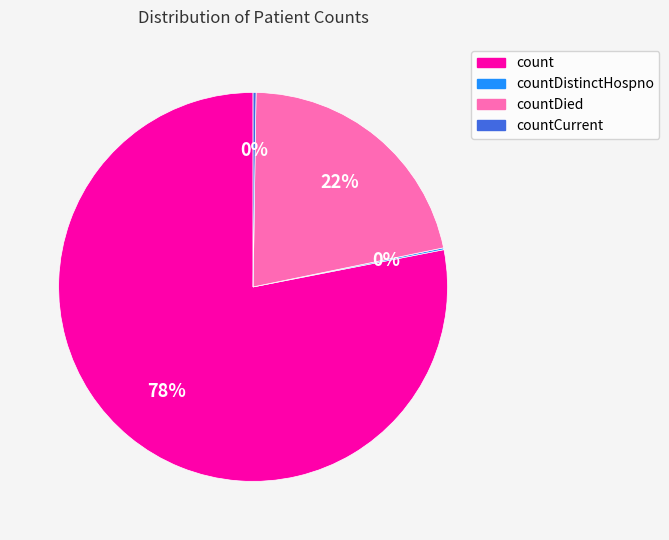

What percentage is the countDied slice, to the nearest percent?

22%